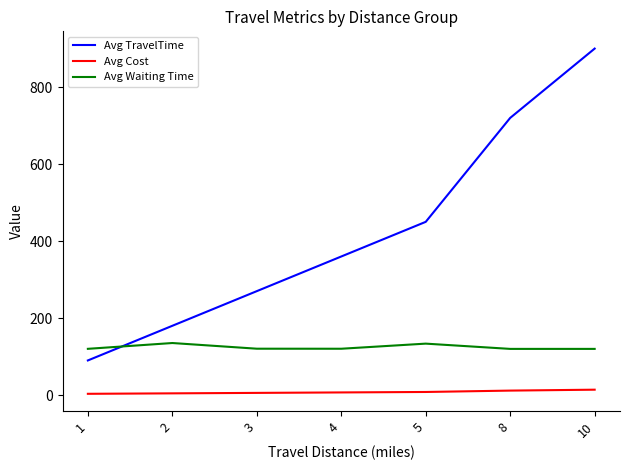

Rank the series by their maximum value, from lowest to highest.

Avg Cost, Avg Waiting Time, Avg TravelTime